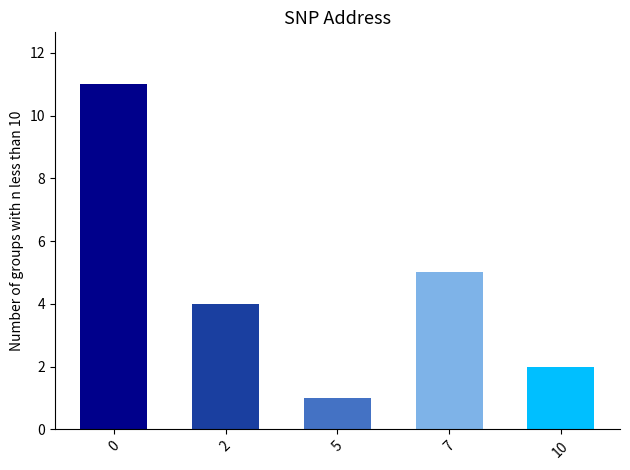

What is the difference between the values at 10 and 2?

2